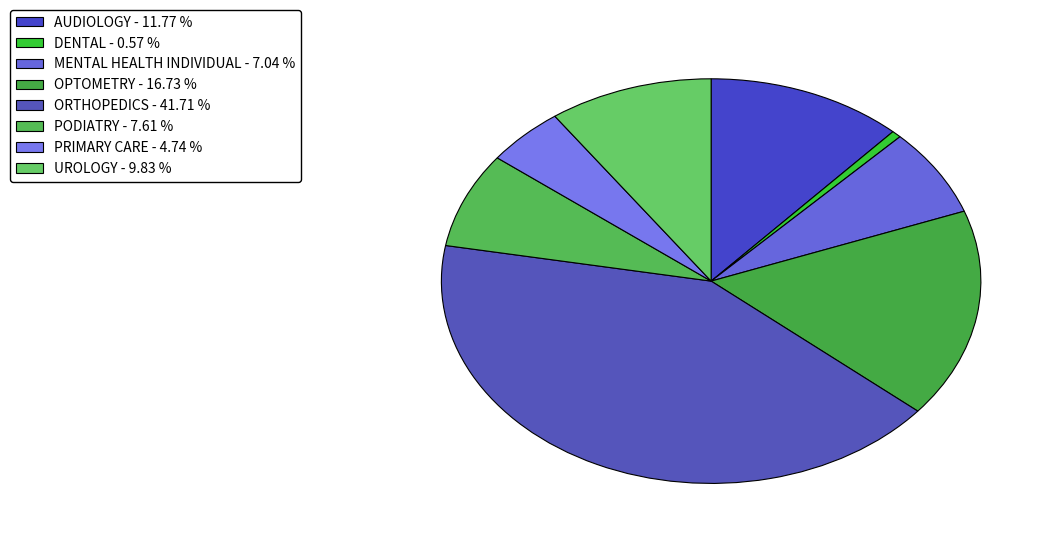

True or false: PODIATRY accounts for 8% of the total.

True